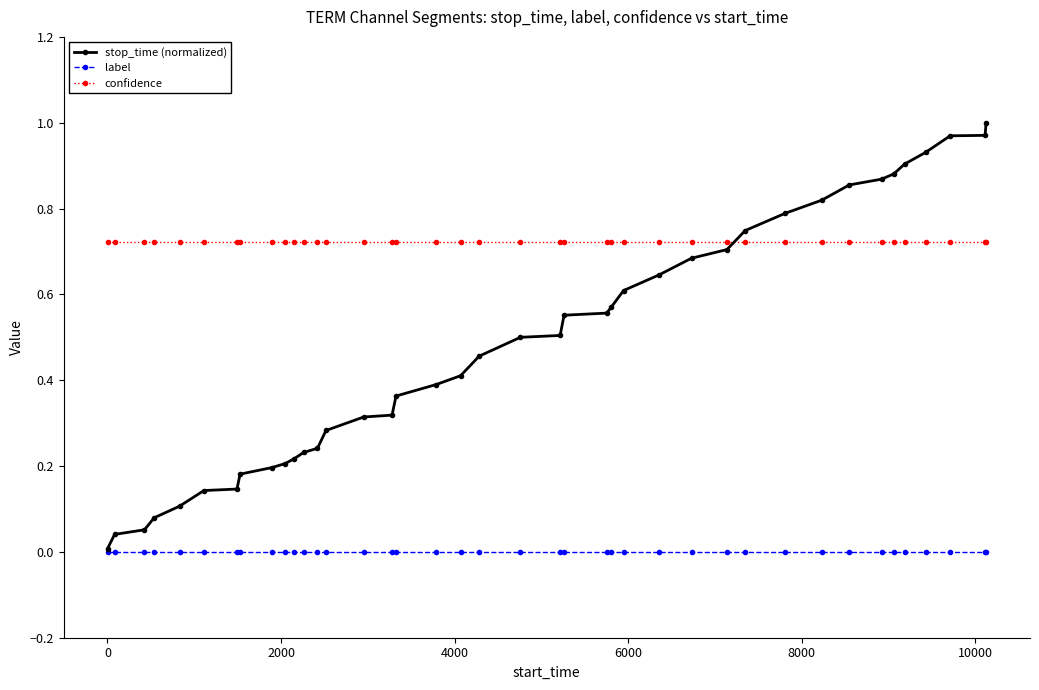

Which series has the largest total across all categories?

confidence